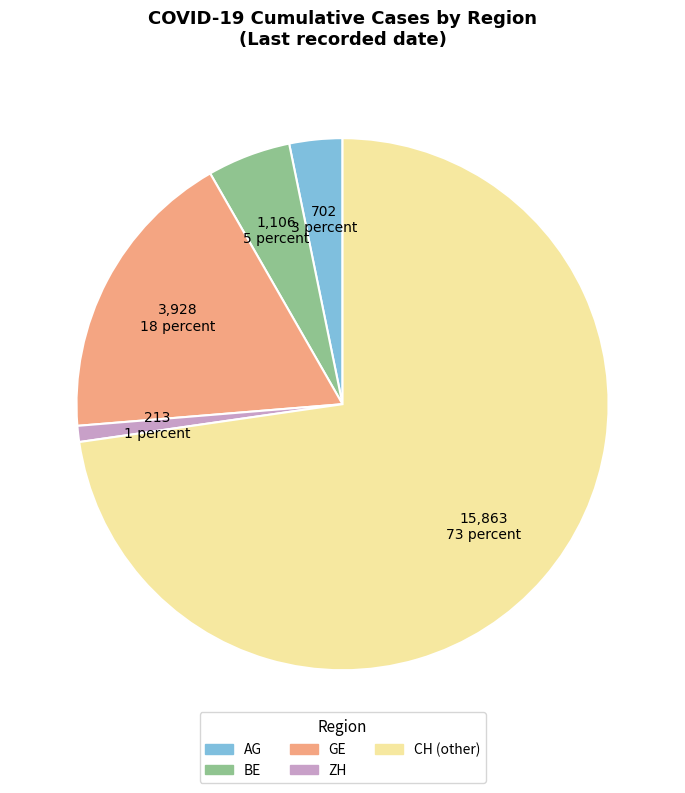

Which category has the smallest portion of the pie?

ZH